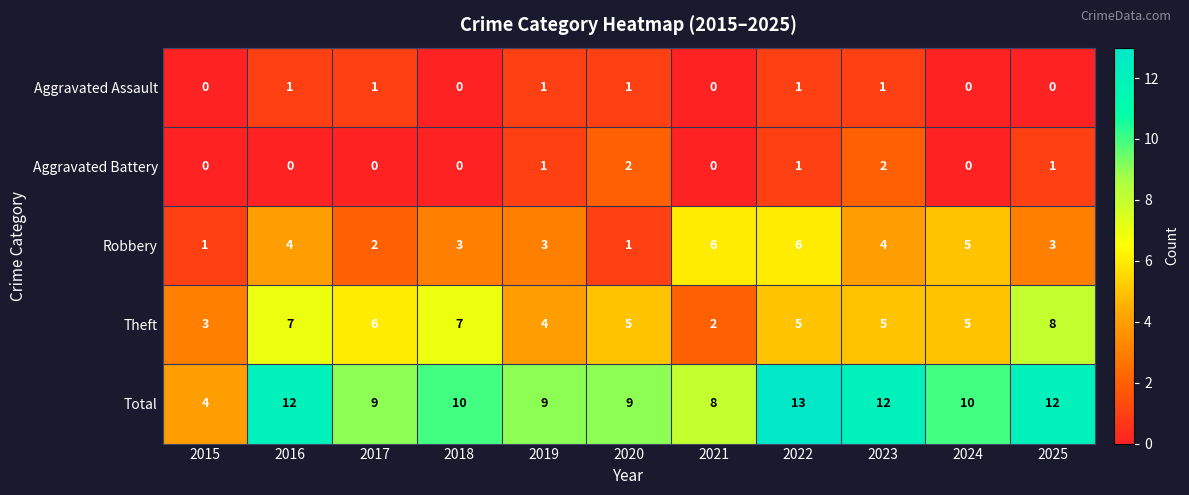

What is the difference between the maximum and second lowest values in the Theft series?

5